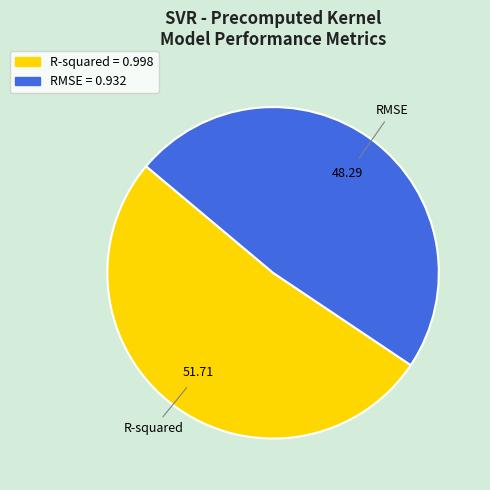

What is the majority slice?

R-squared